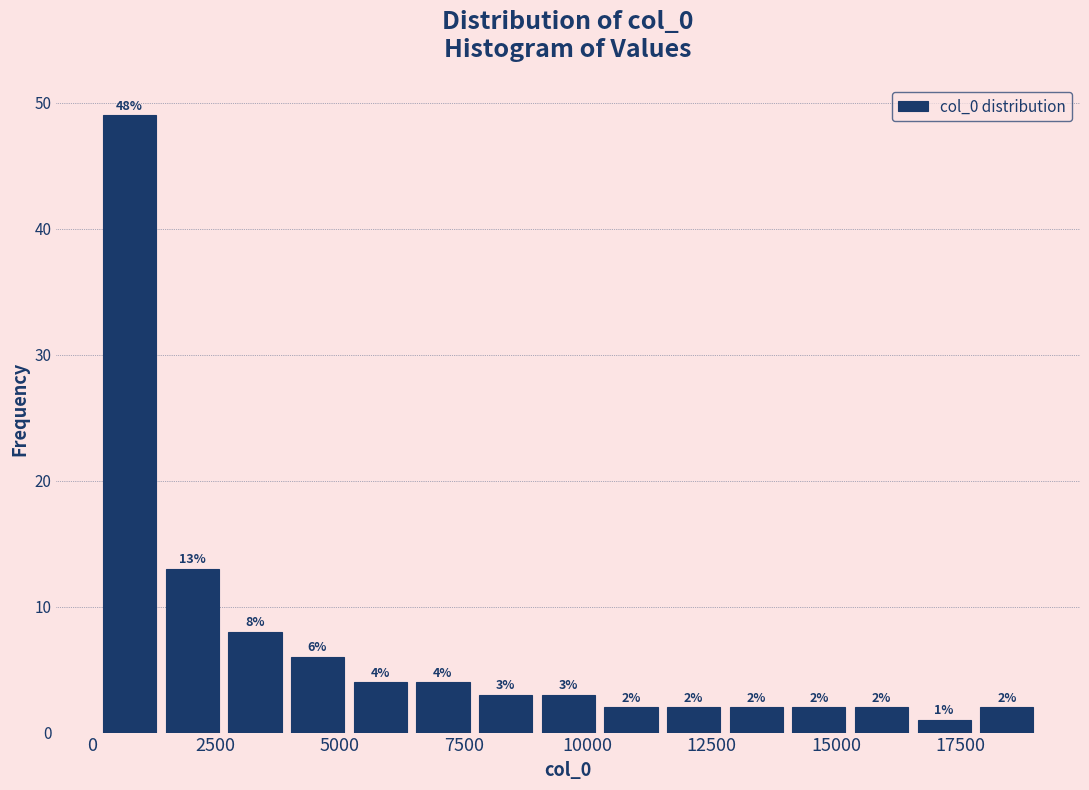

Read against the x-axis, roughly where is the centre of the tallest bar?

1000